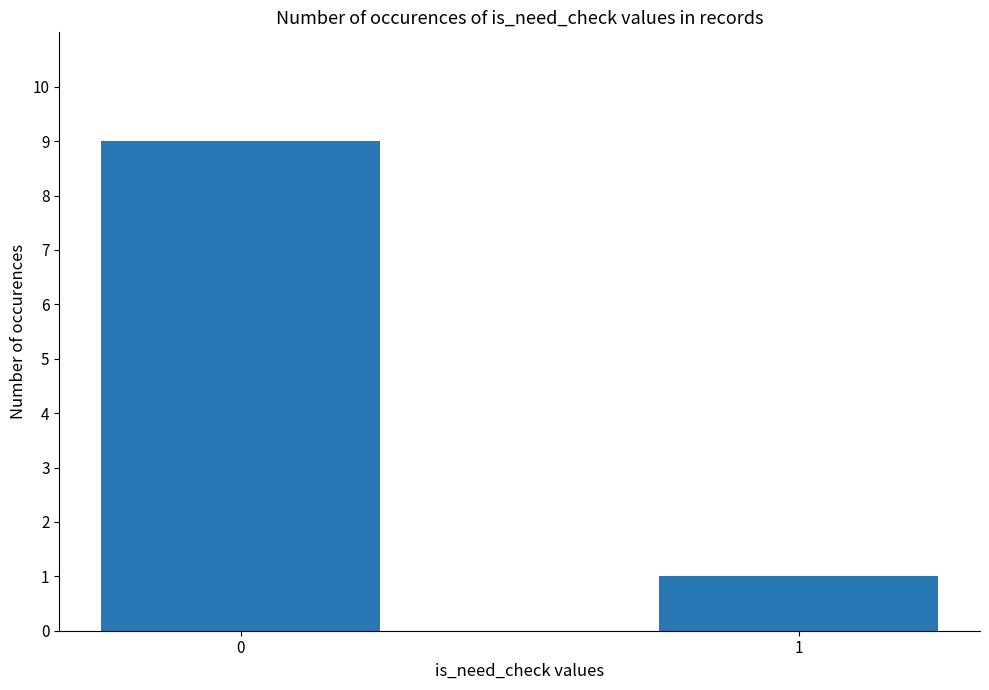

What is the average value?

5